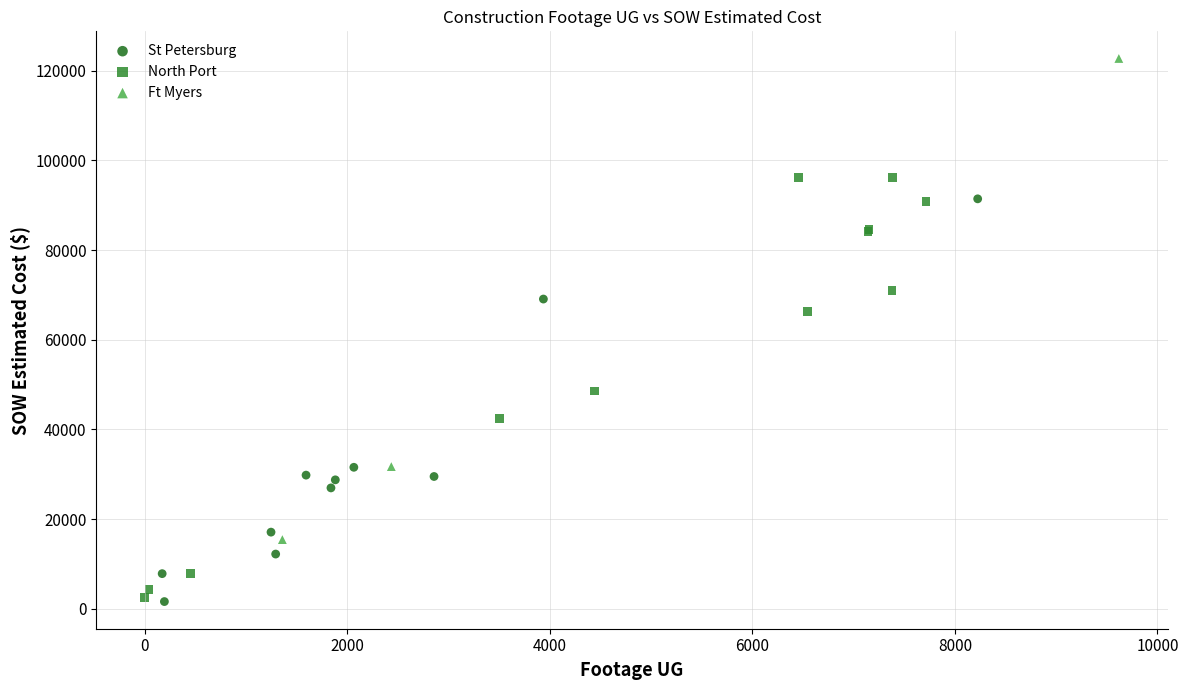

Which series contains the highest Y value?

Ft Myers